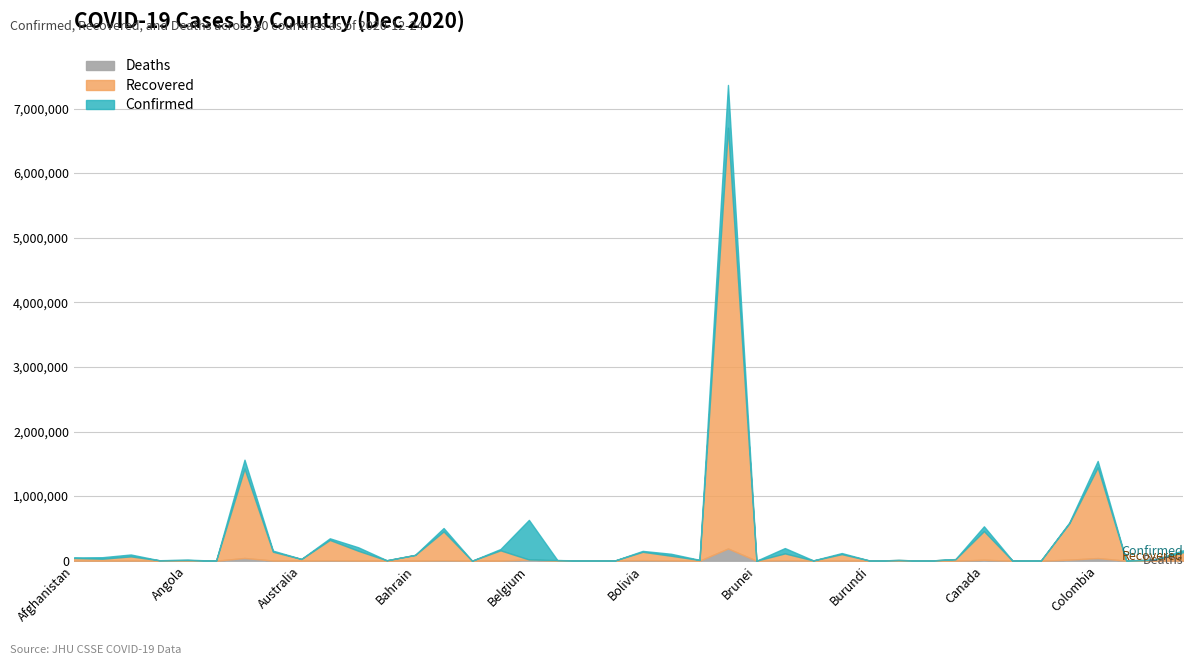

What is the label of the 21st point from the right?

Bhutan